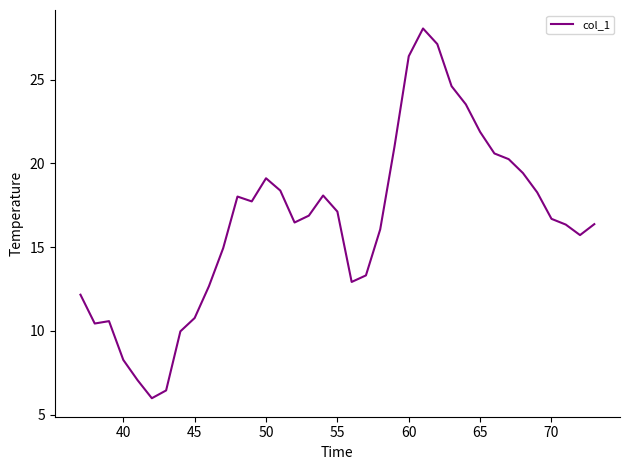

What is the difference between the maximum and minimum values?

22.1